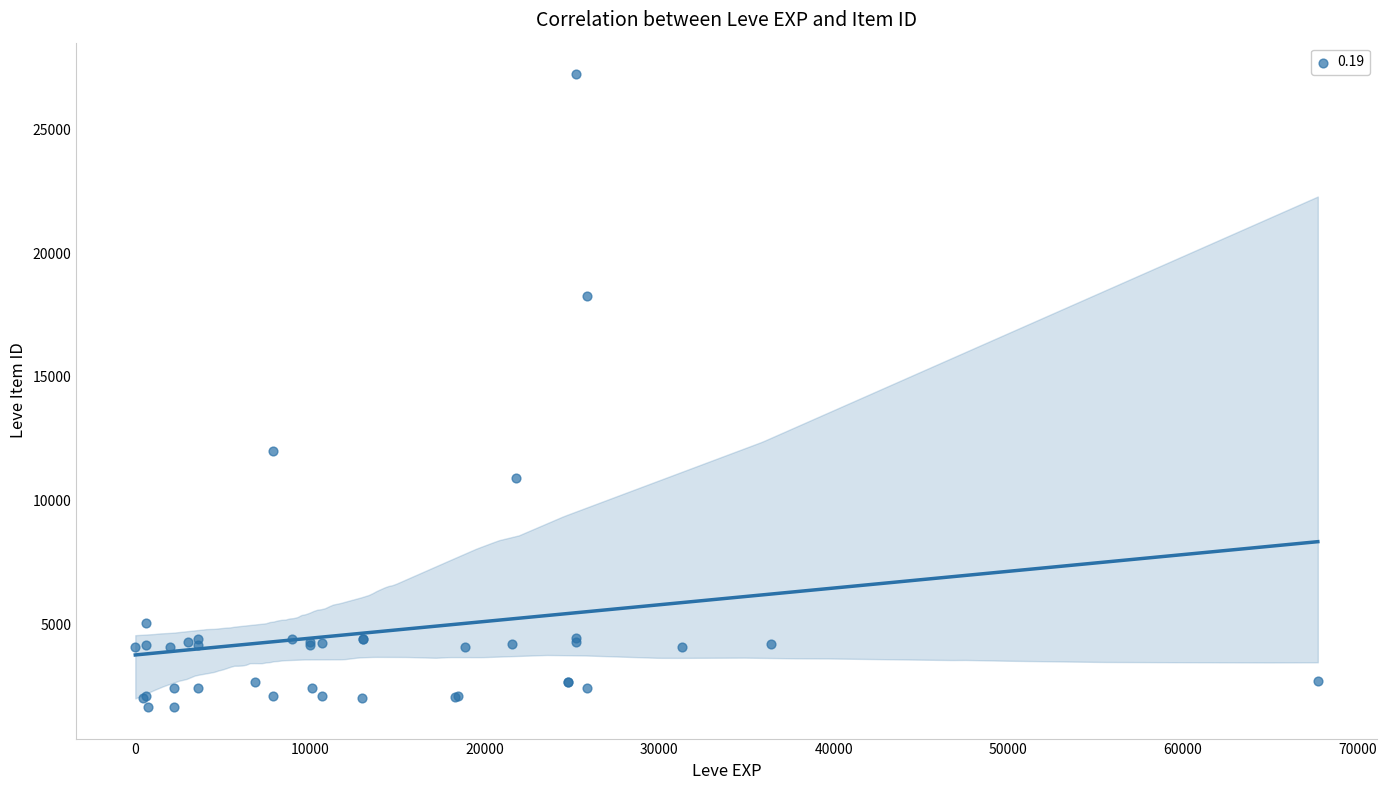

What Y value in the scatter plot is closest to 14448?

12018